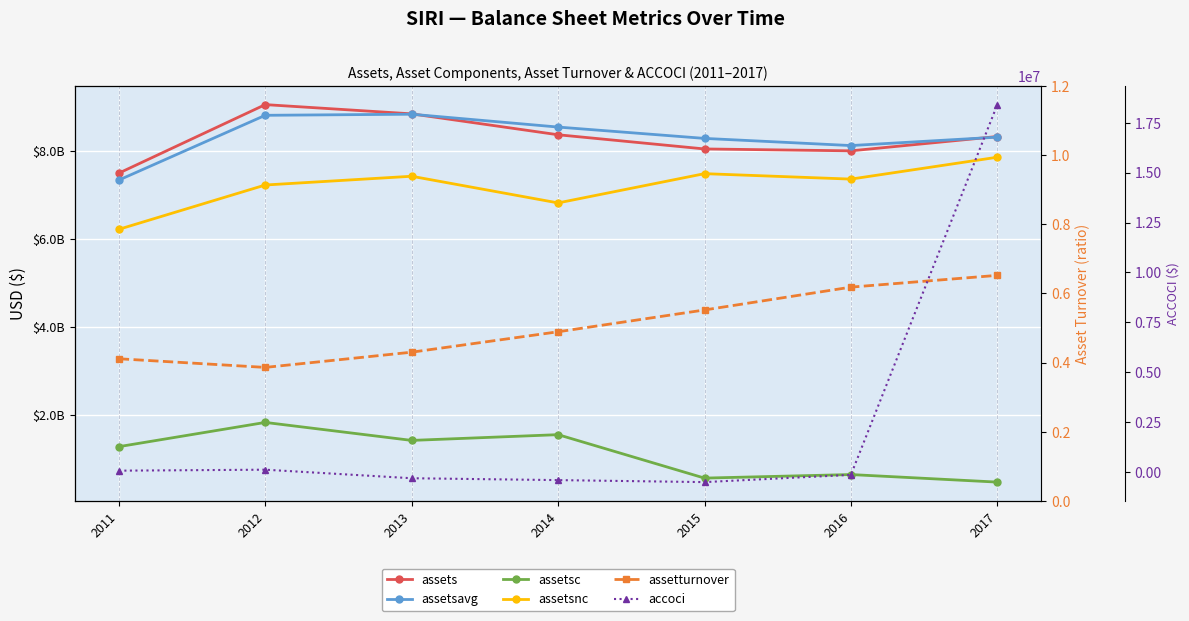

Where is the first local minimum for accoci?

2015